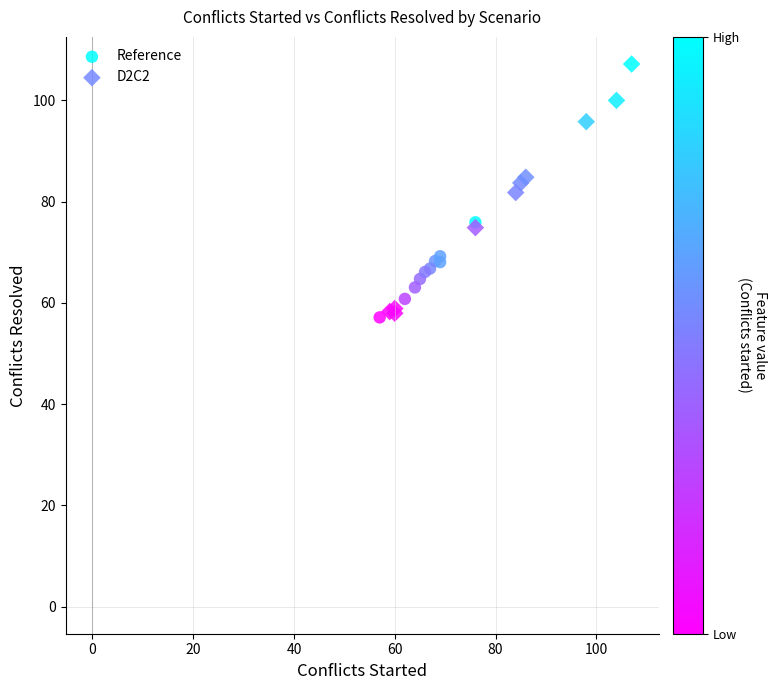

What are all the series names shown in the legend?

Reference, D2C2